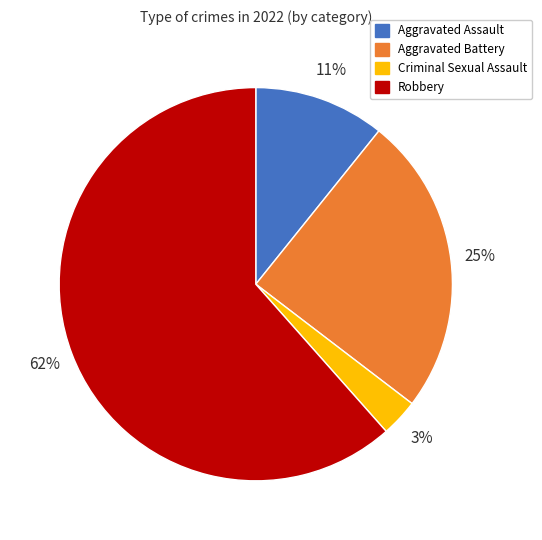

To the nearest percent, what is the difference between the largest and smallest slice percentages?

58%